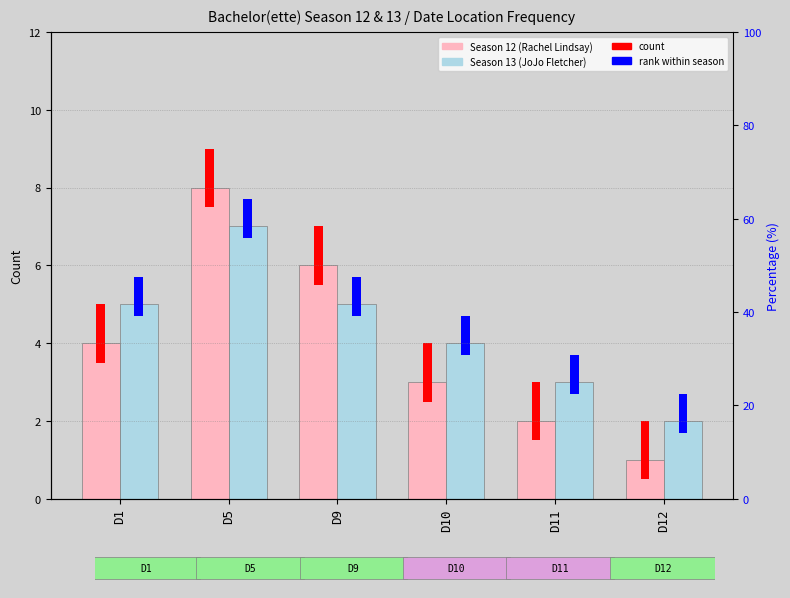

What is the value of the Season 13 bar at the 1st from the left?

5